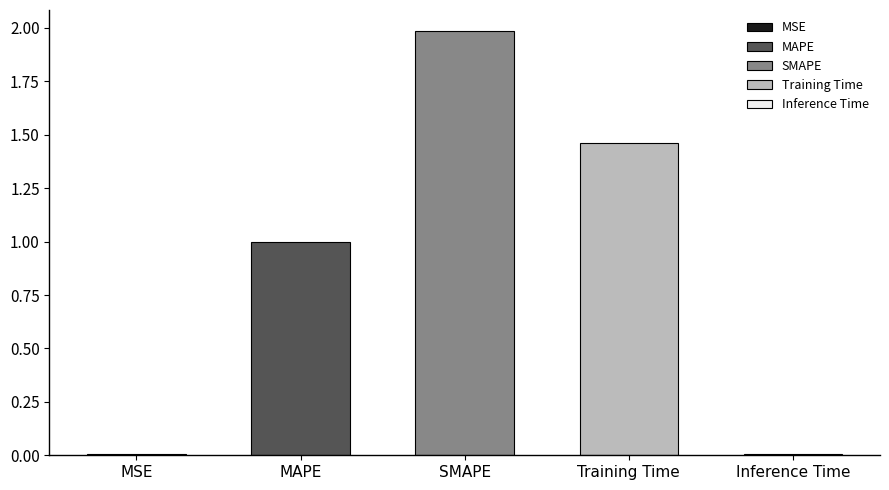

What is the sum of all values?

4.5